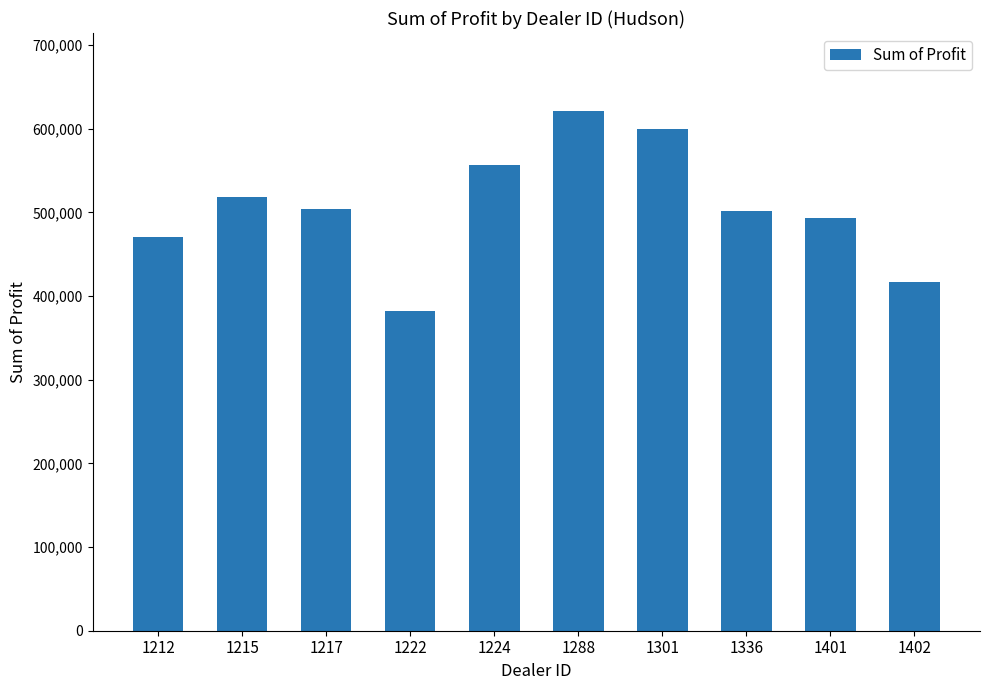

Approximately how many times larger is the value at 1212 compared to 1224?

0.8